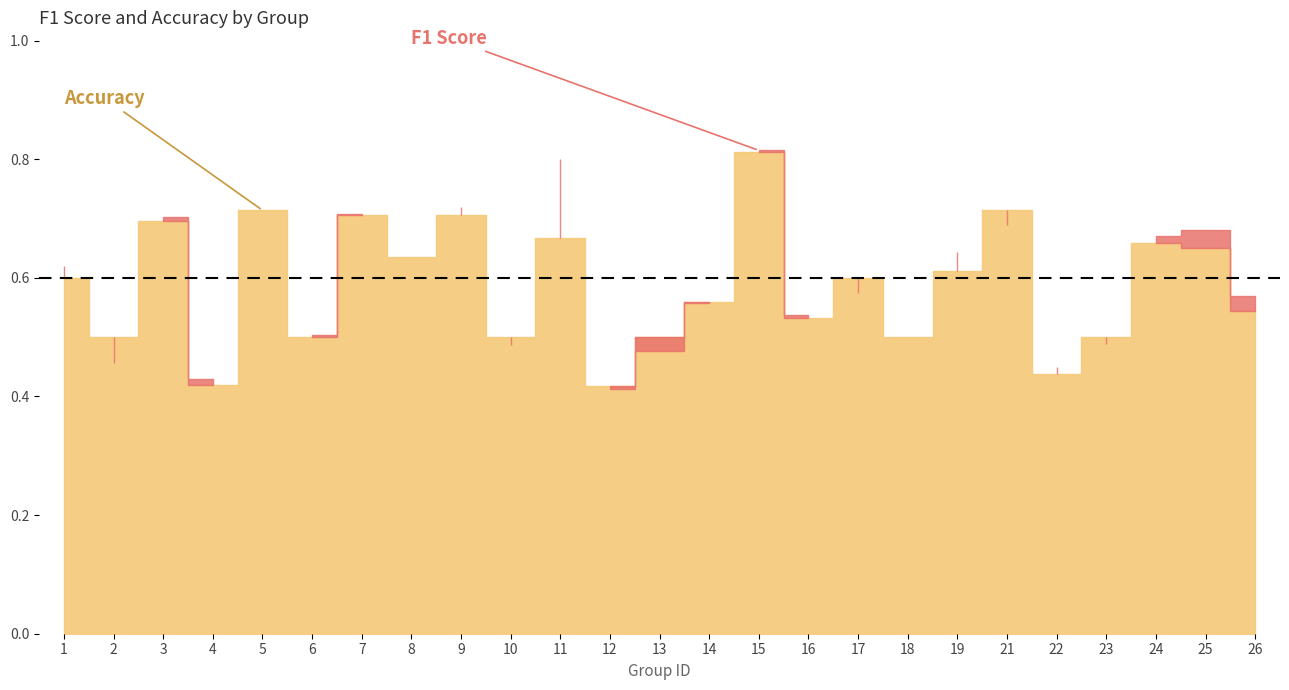

What is the greatest value displayed?

0.8